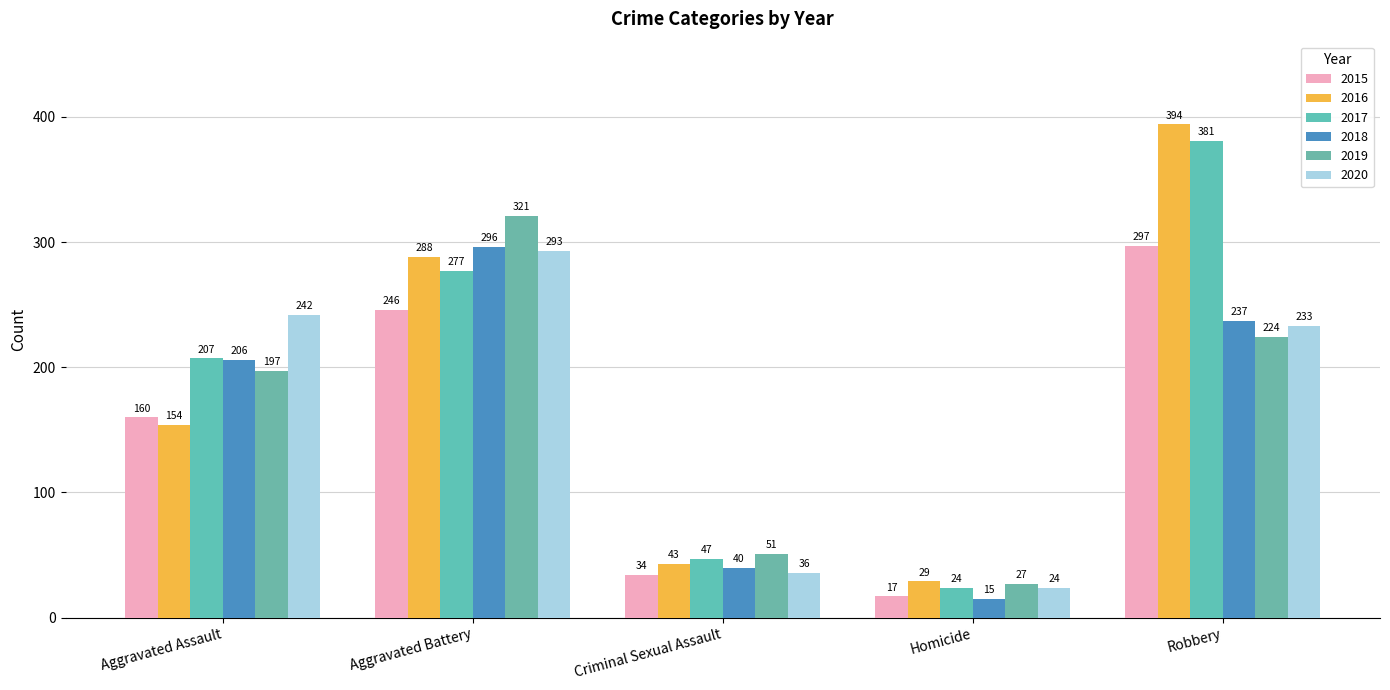

What is the difference between the second highest and minimum values in the 2017 series?

253